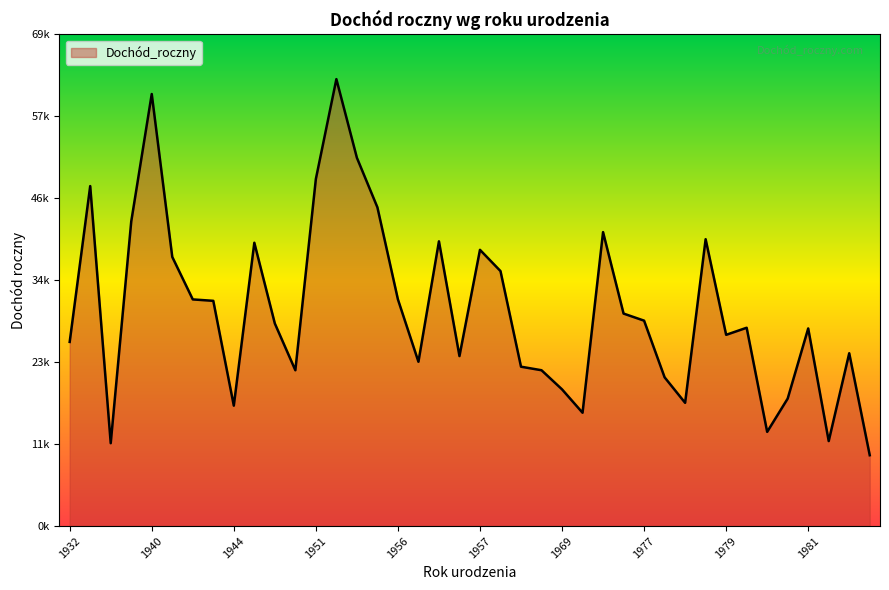

Does the chart have visible grid lines?

No